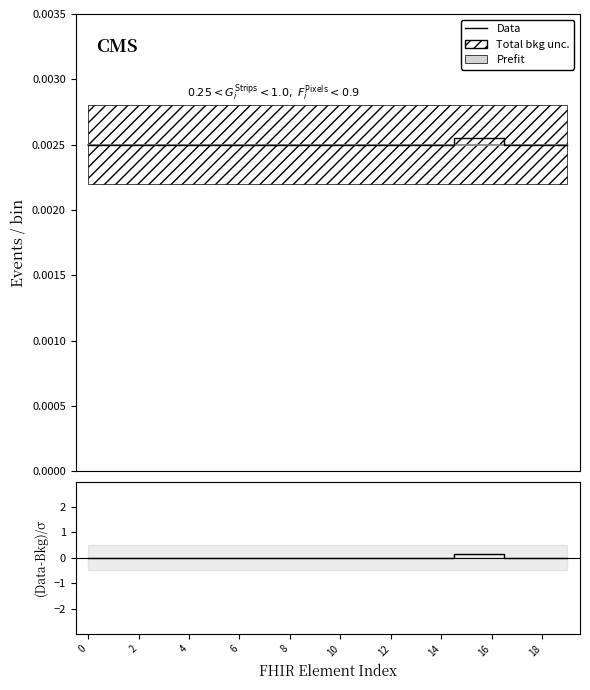

The value of (Data-Bkg)/σ at 2 is 0.1. True or false?

False